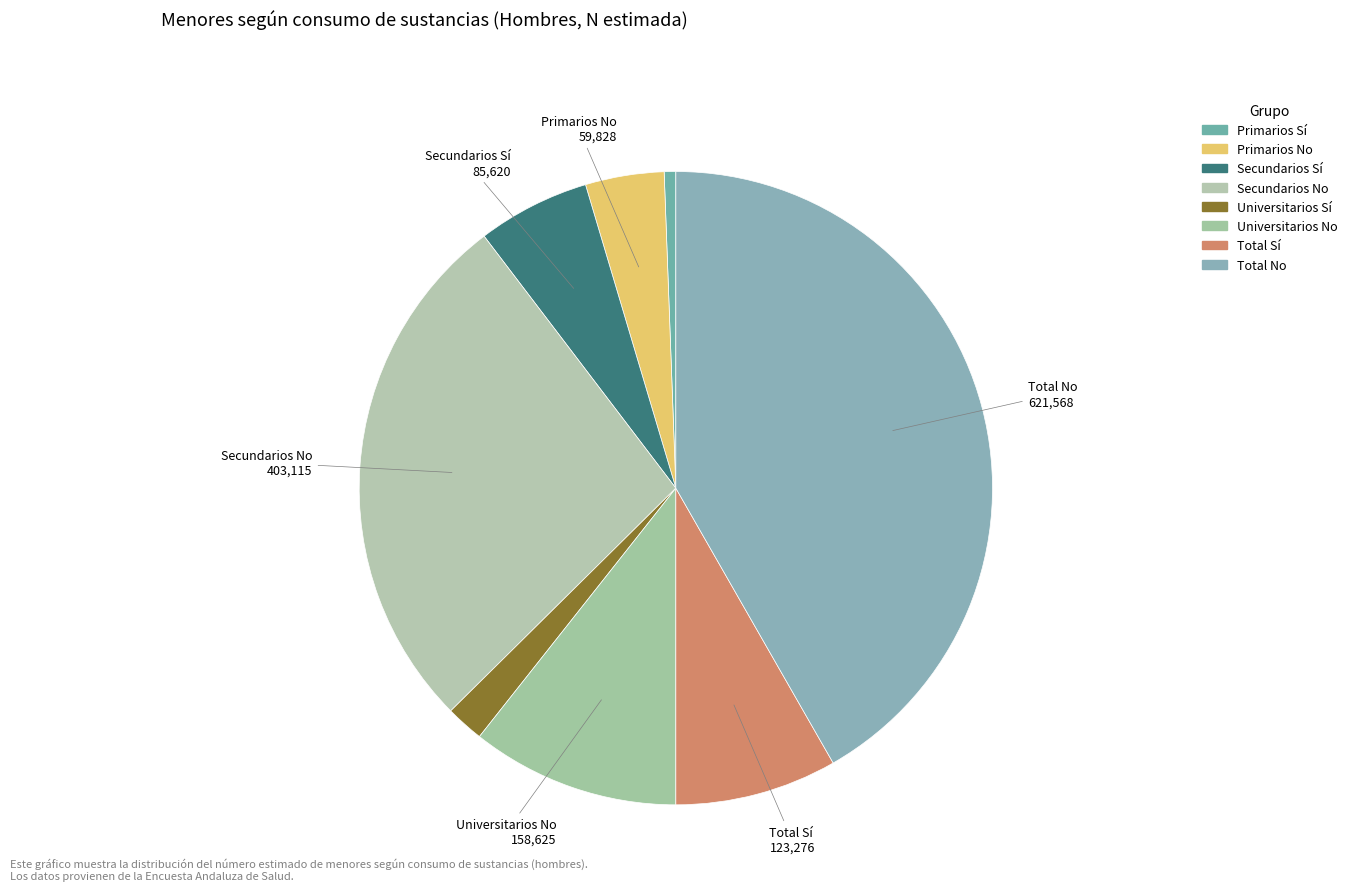

What percentage do Total No and Secundarios No together represent?

68.8%